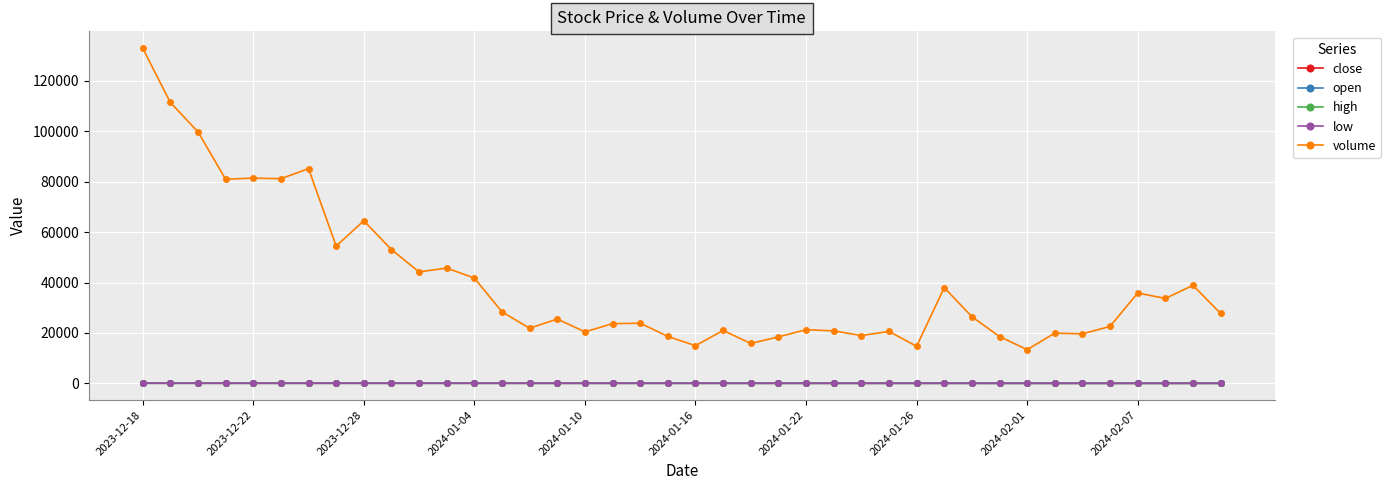

At how many categories does at least one series exceed 82717?

4